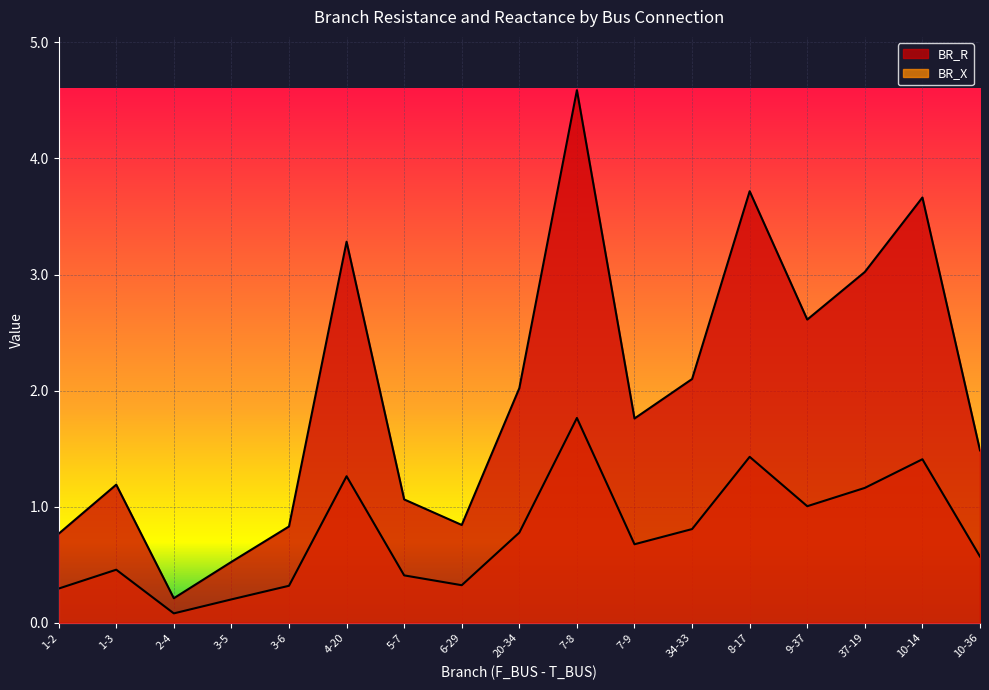

True or false: BR_R and BR_X intersect in this chart.

False